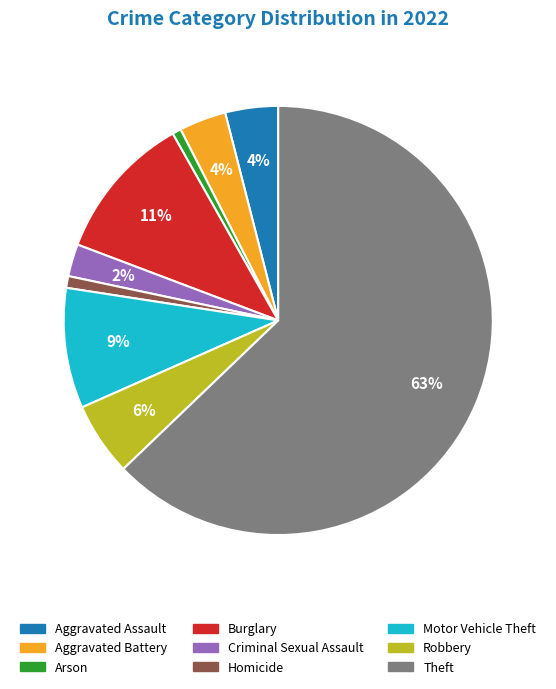

Which has a higher value, Robbery or Criminal Sexual Assault?

Robbery